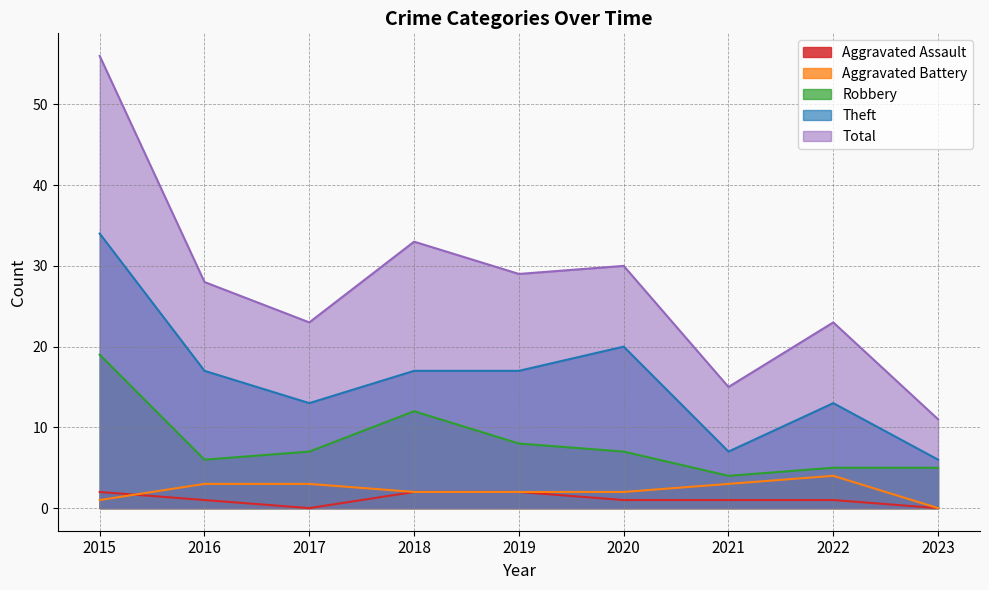

At which label is Theft closest to 20?

2020